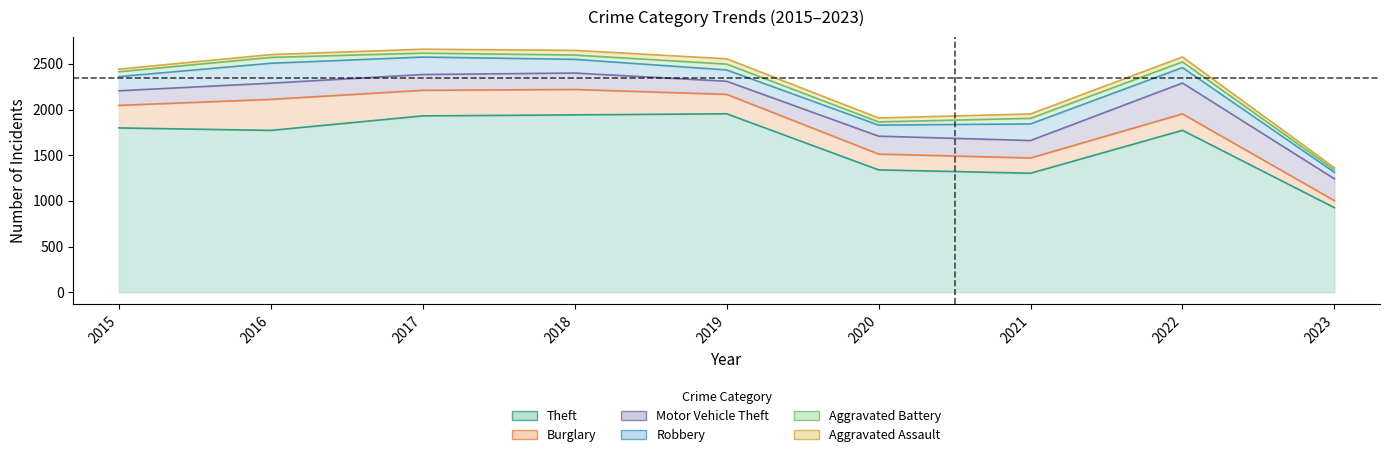

At which category is the sum across all series the highest?

2017